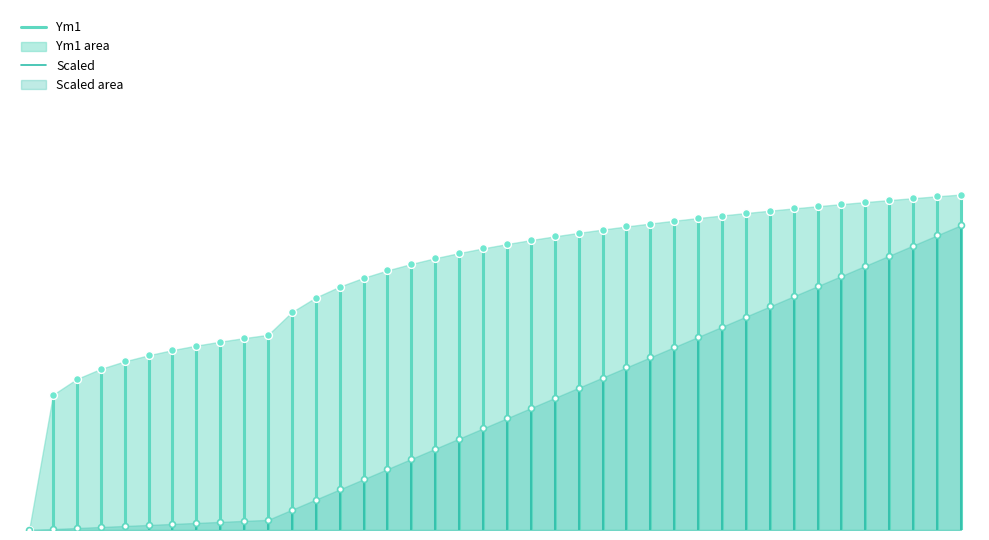

Between 90 and 7, which is larger?

90